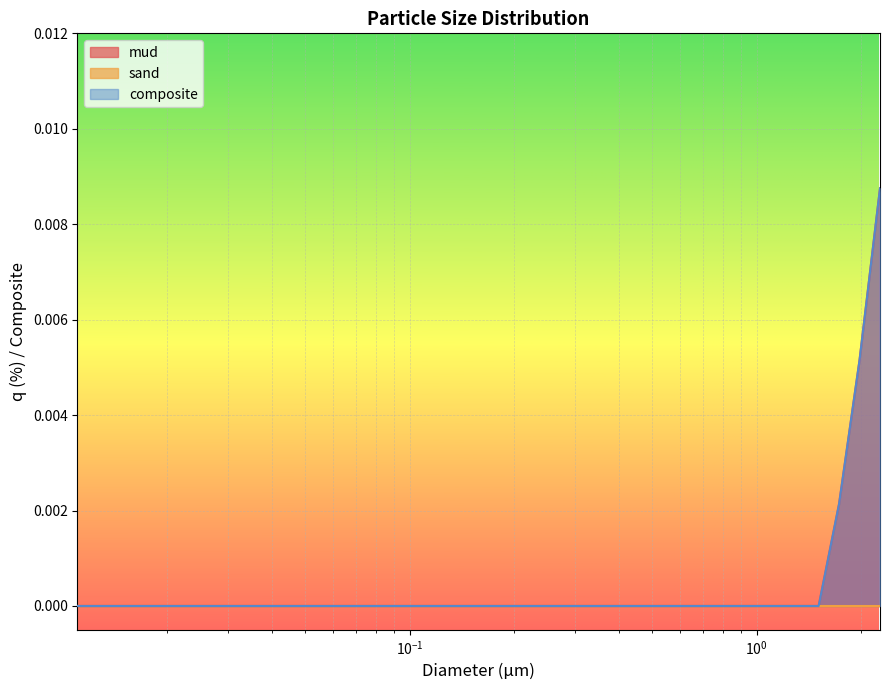

True or false: composite and mud intersect in this chart.

False